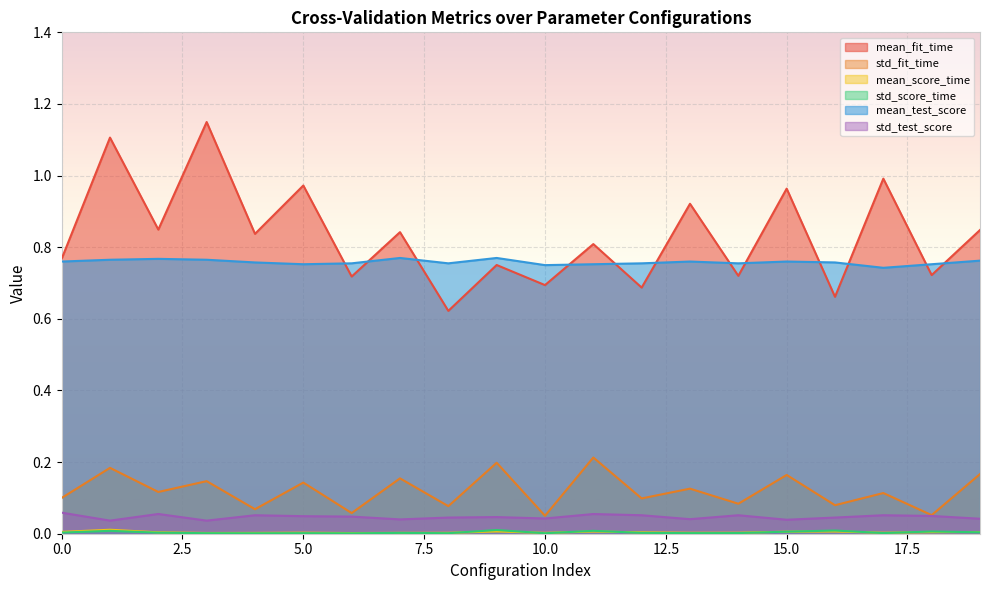

Reading right to left, what are all the values shown in this chart?

mean_fit_time: 0.8	0.7	1.0	0.7	1.0	0.7	0.9	0.7	0.8	0.7	0.8	0.6	0.8	0.7	1.0	0.8	1.1	0.8	1.1	0.8
std_fit_time: 0.2	0.1	0.1	0.1	0.2	0.1	0.1	0.1	0.2	0.1	0.2	0.1	0.2	0.1	0.1	0.1	0.1	0.1	0.2	0.1
mean_score_time: 0.0	0.0	0.0	0.0	0.0	0.0	0.0	0.0	0.0	0.0	0.0	0.0	0.0	0.0	0.0	0.0	0.0	0.0	0.0	0.0
std_score_time: 0.0	0.0	0.0	0.0	0.0	0.0	0.0	0.0	0.0	0.0	0.0	0.0	0.0	0.0	0.0	0.0	0.0	0.0	0.0	0.0
mean_test_score: 0.8	0.8	0.7	0.8	0.8	0.8	0.8	0.8	0.8	0.8	0.8	0.8	0.8	0.8	0.8	0.8	0.8	0.8	0.8	0.8
std_test_score: 0.0	0.0	0.1	0.0	0.0	0.1	0.0	0.1	0.1	0.0	0.0	0.0	0.0	0.0	0.0	0.1	0.0	0.1	0.0	0.1